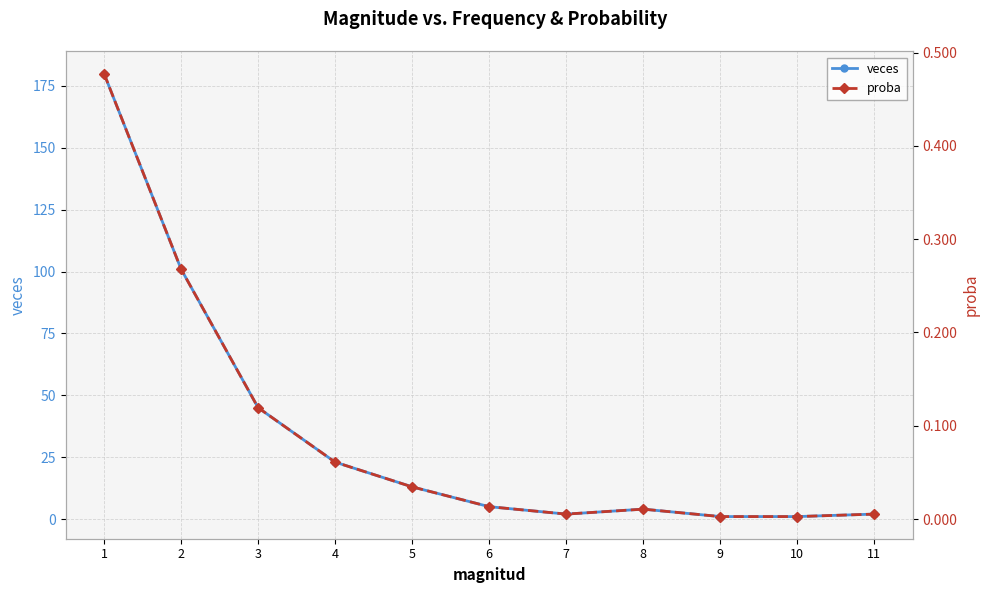

What is the minimum value for veces?

1.0